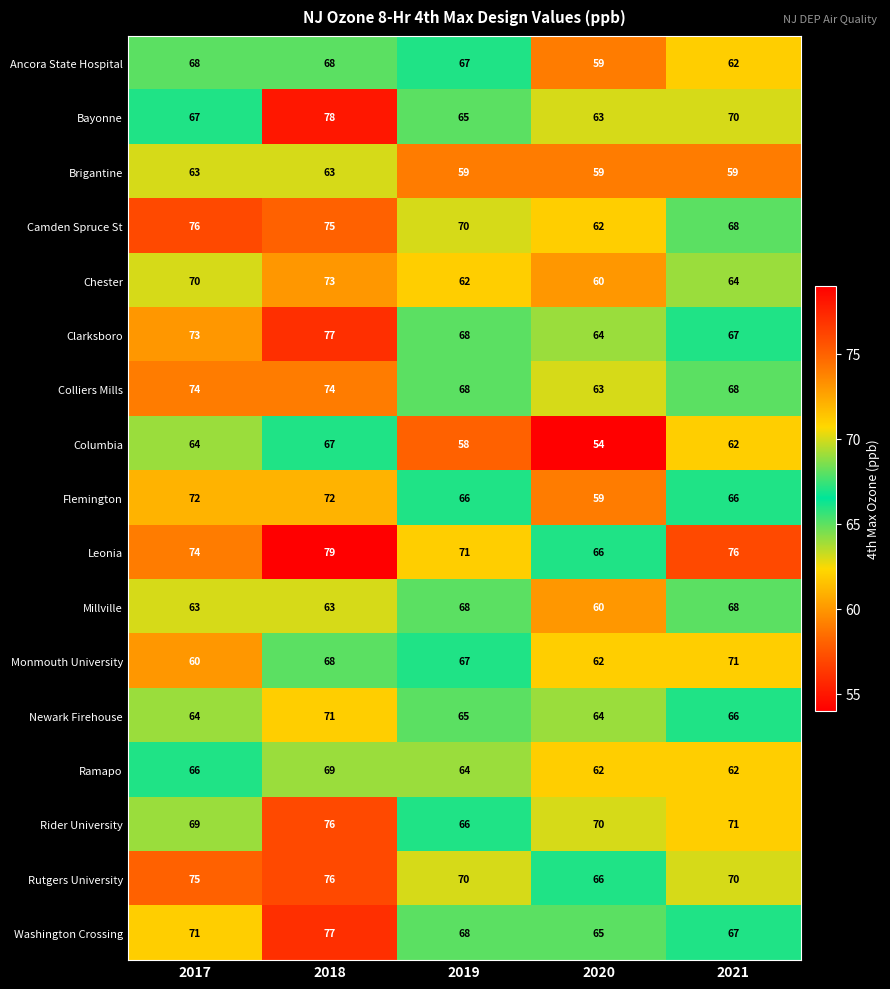

Rank the categories by Washington Crossing value from lowest to highest.

2020, 2021, 2019, 2017, 2018